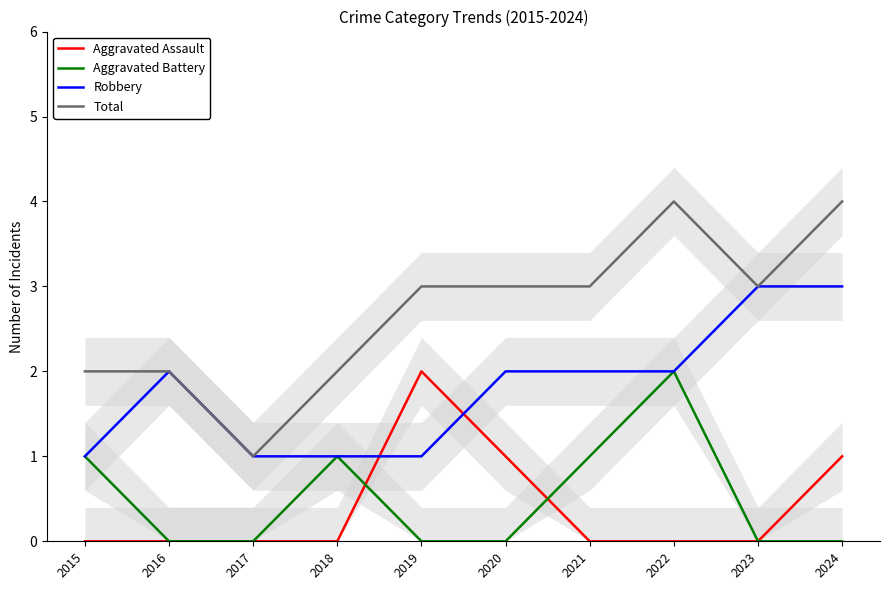

What is the sum of all Robbery values?

18